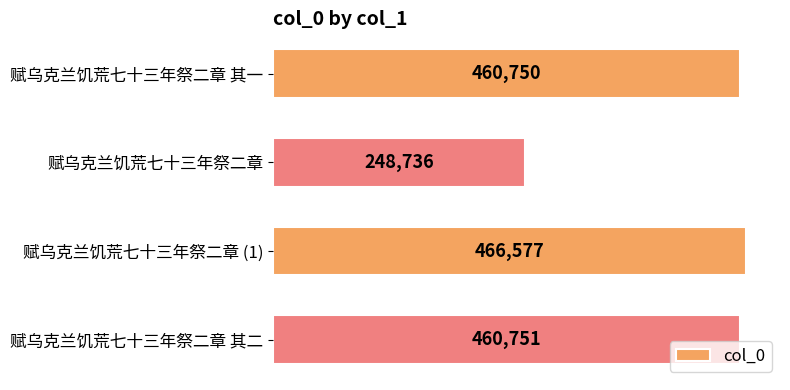

Which has a higher value, 赋乌克兰饥荒七十三年祭二章 or 赋乌克兰饥荒七十三年祭二章 其一?

赋乌克兰饥荒七十三年祭二章 其一